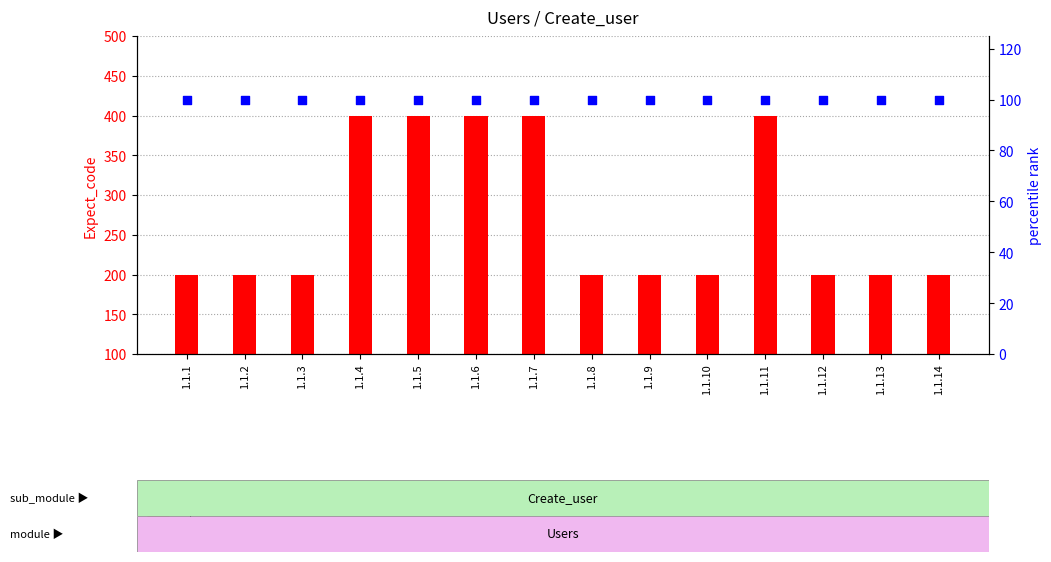

What is the total value across all series at 1.1.13?

300